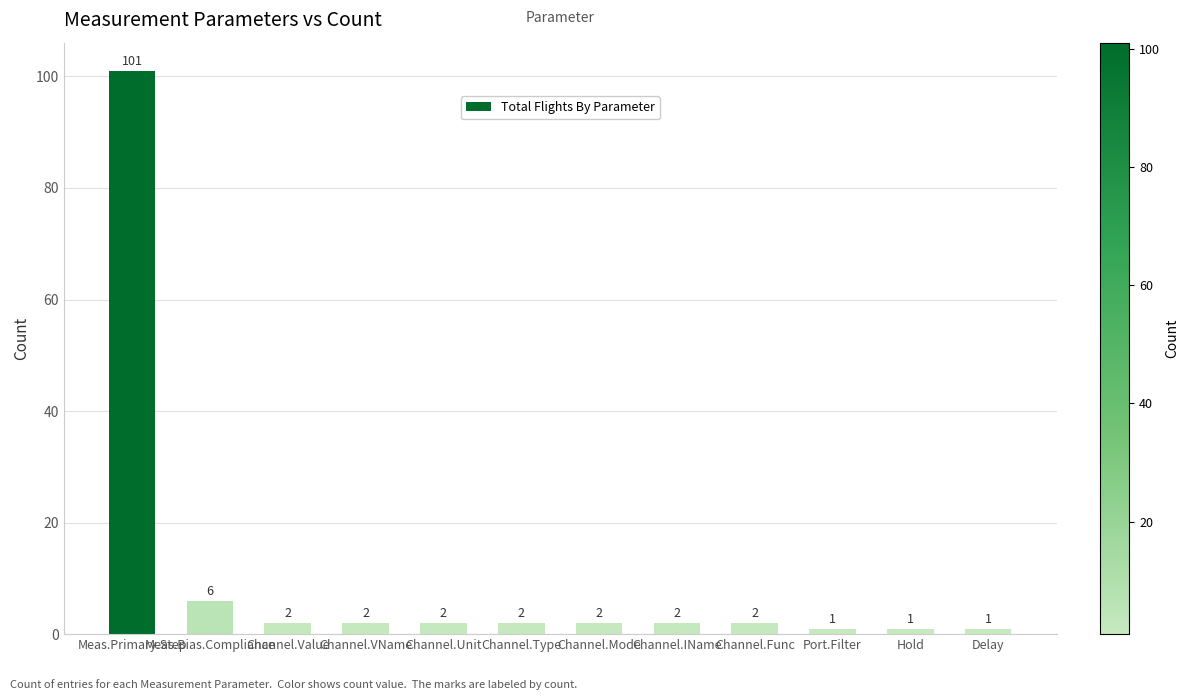

How many series are shown in this chart?

1